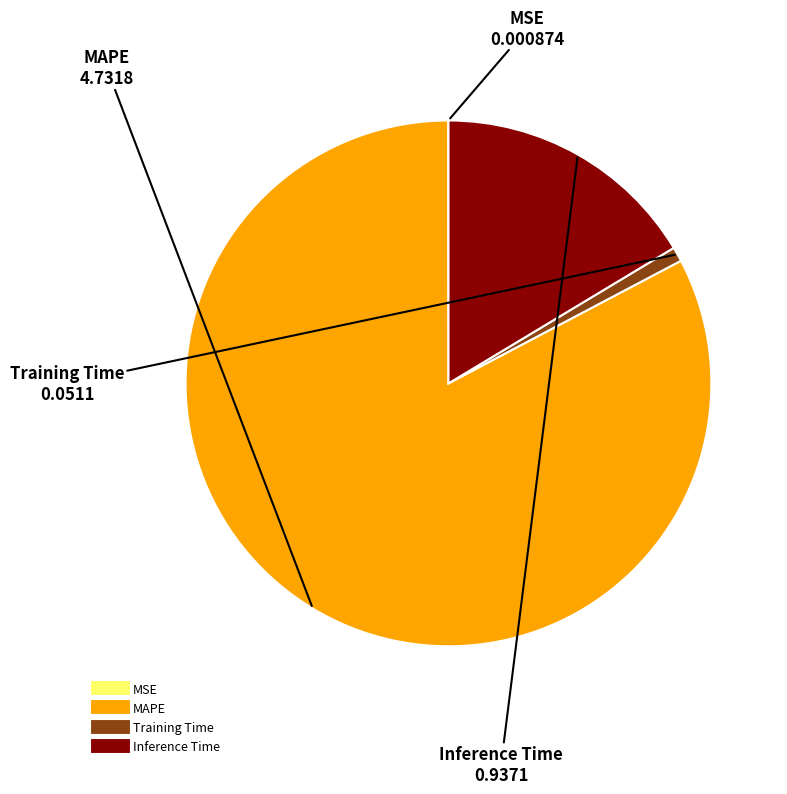

The Training Time slice represents 1% of the pie. True or false?

True